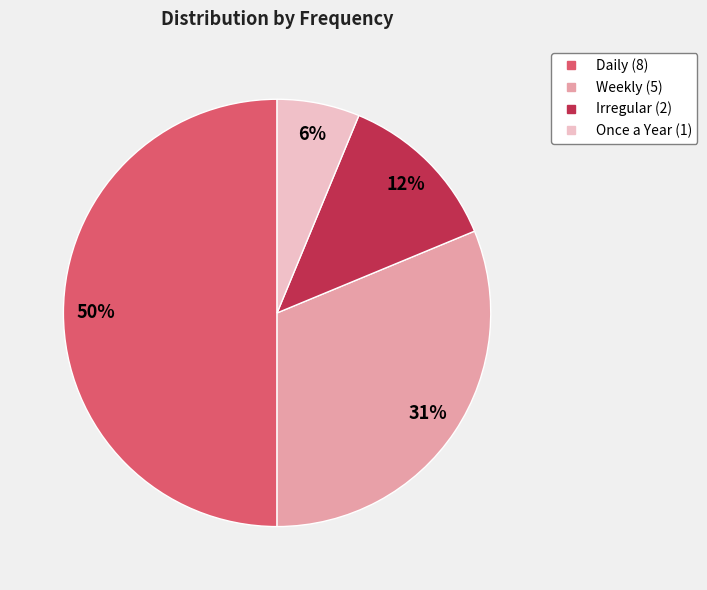

Combined, do Irregular and Weekly account for over 50%?

No